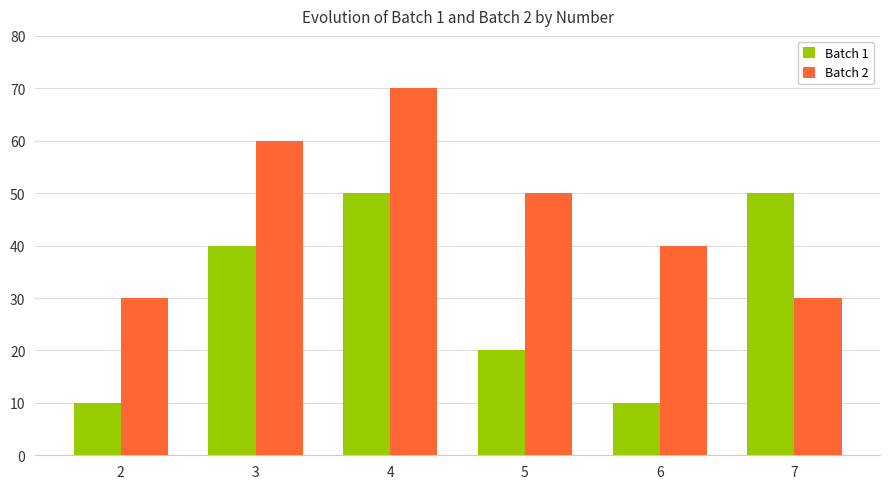

What is the sum of all Batch 1 values?

180